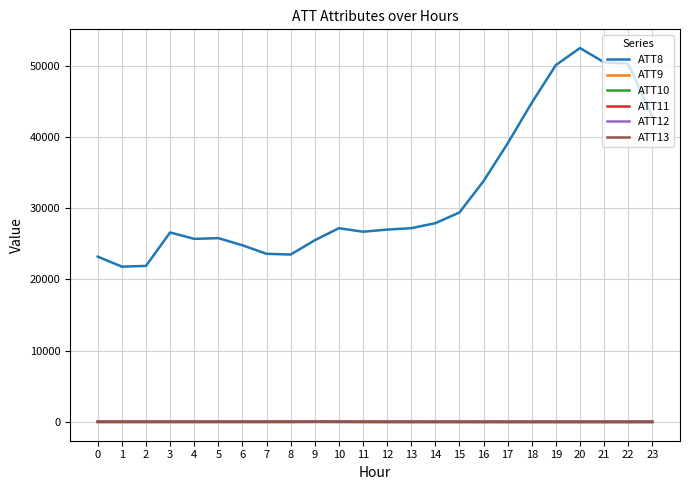

What is the maximum value shown in the chart?

52500.0